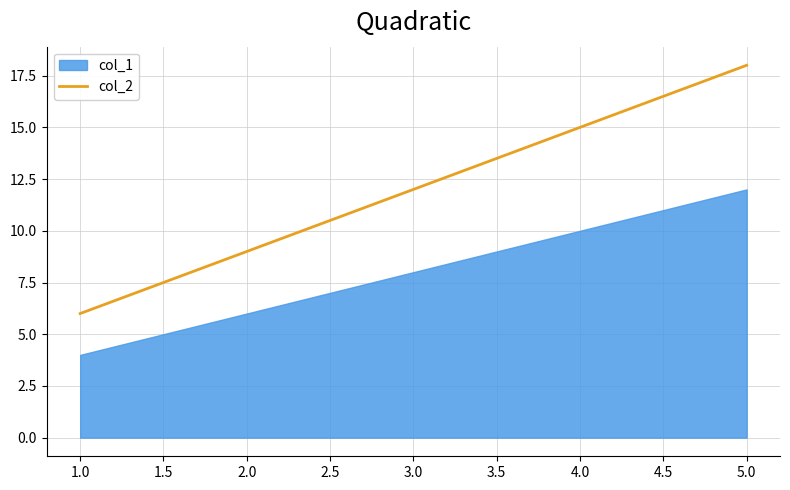

What is the maximum value for col_2?

18